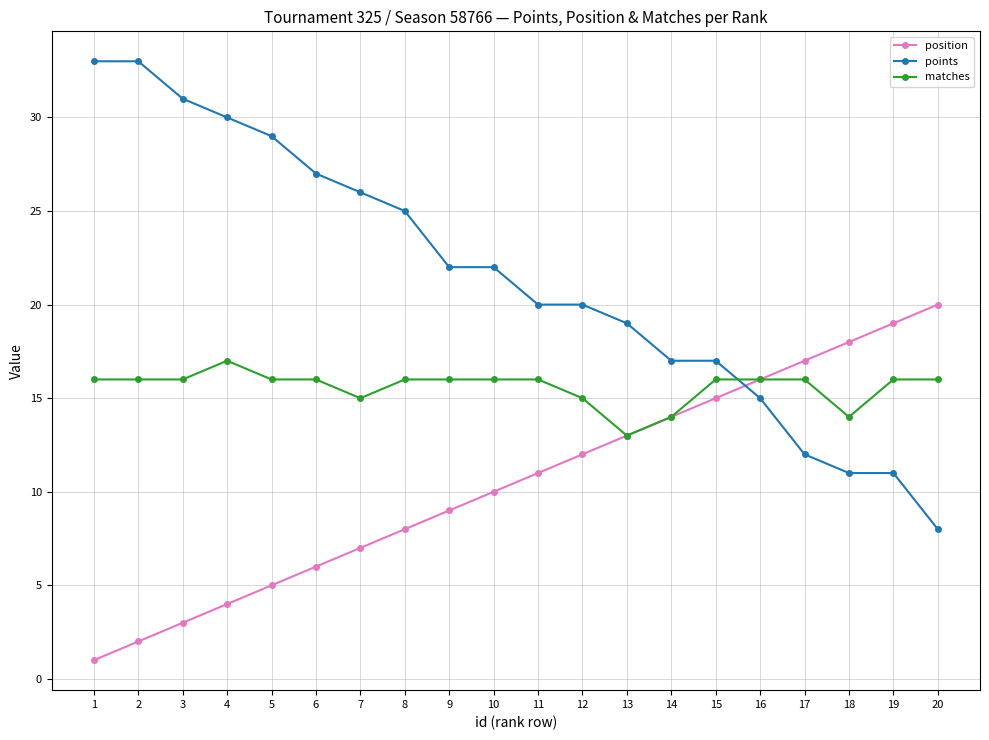

Is the value of points at 11 greater than the value of position at 4?

Yes